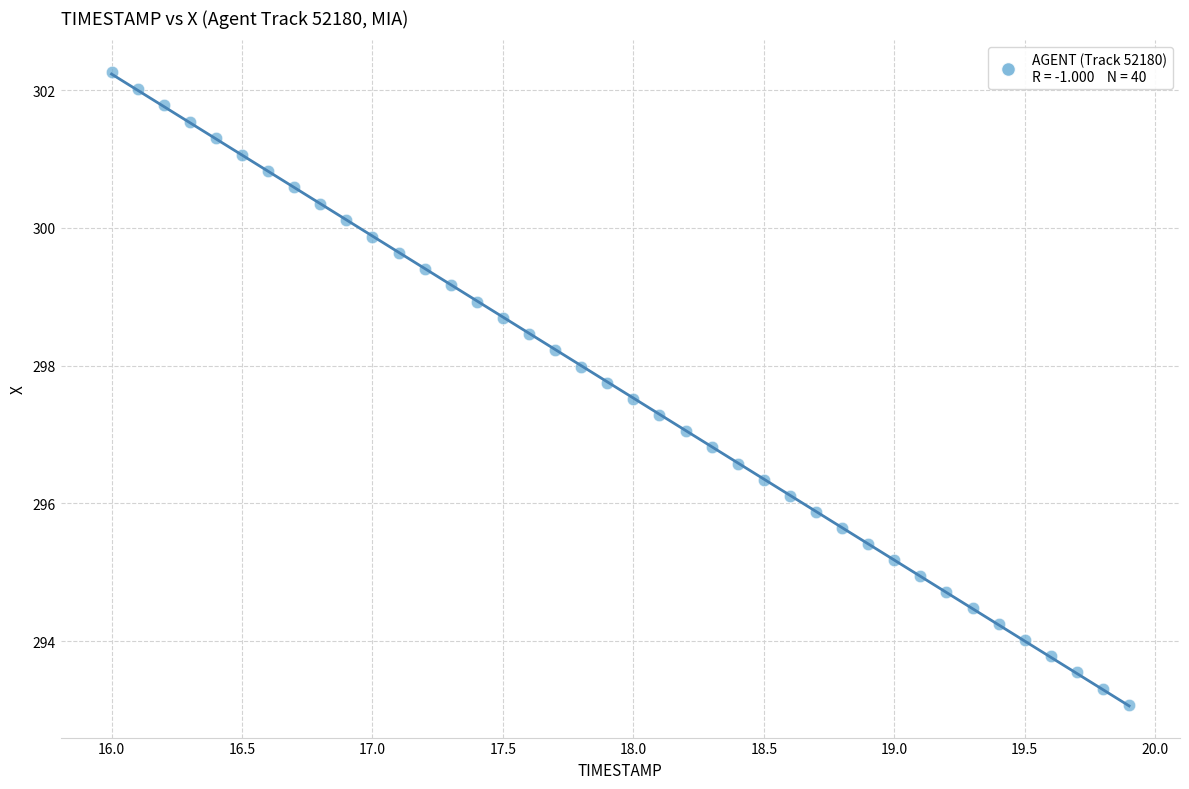

What is the range of Y values (max minus min)?

9.2